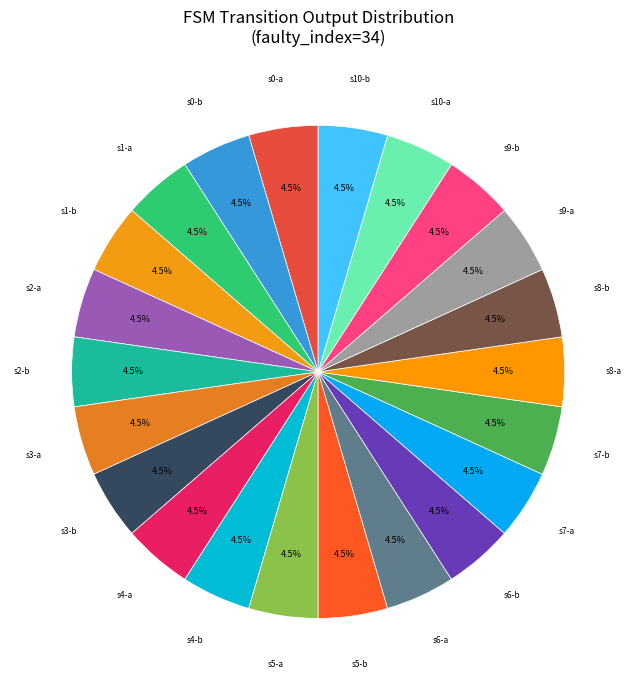

Count the number of slices in the pie.

22